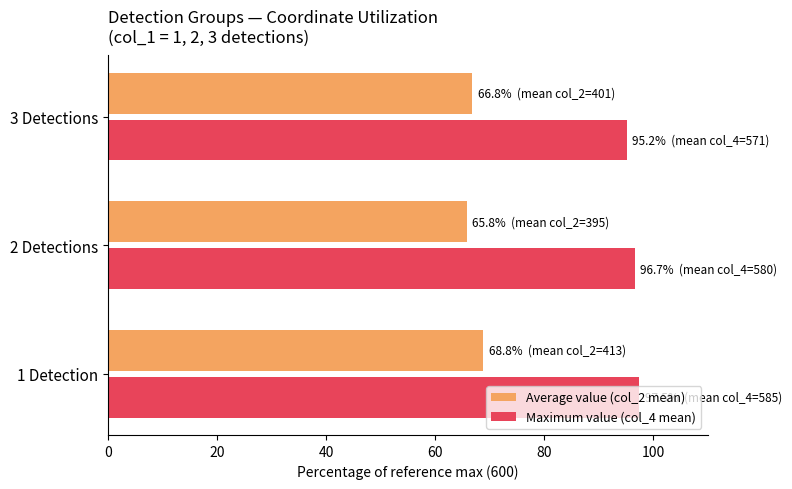

What is the maximum value for Average value (col_2 mean)?

68.8